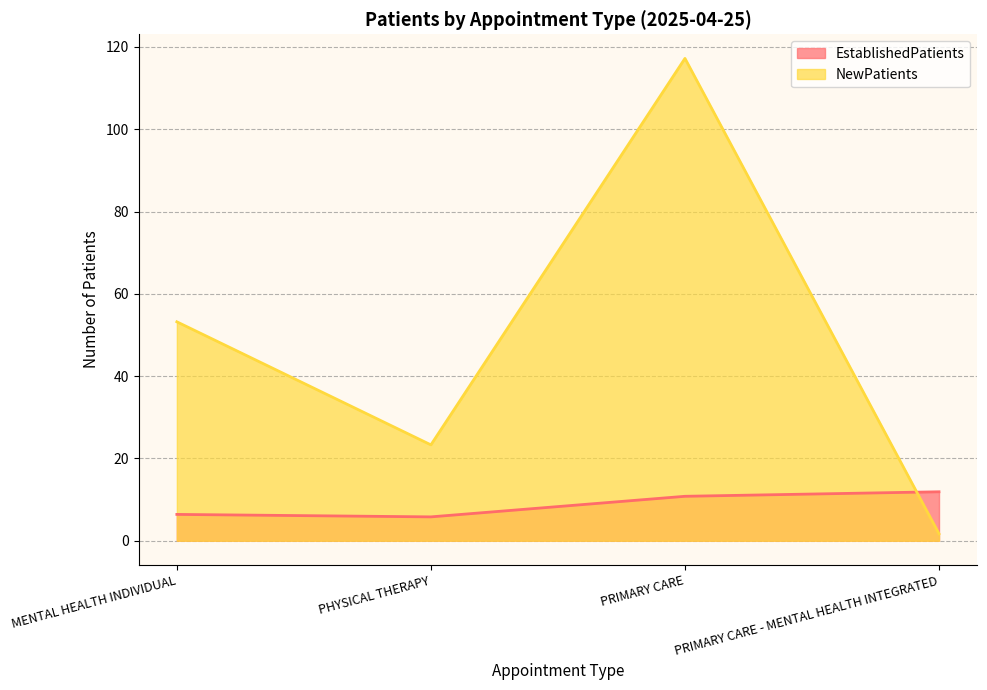

True or false: NewPatients has a value of 1.7 at PRIMARY CARE - MENTAL HEALTH INTEGRATED.

True